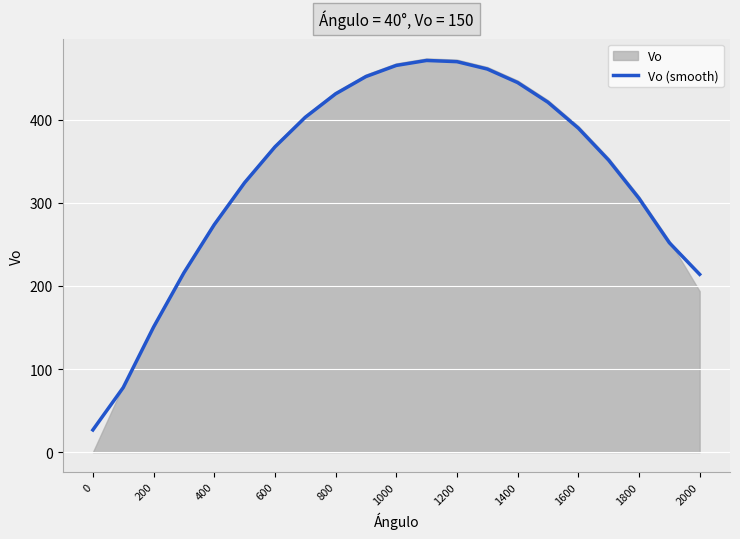

What is the average value?

331.9